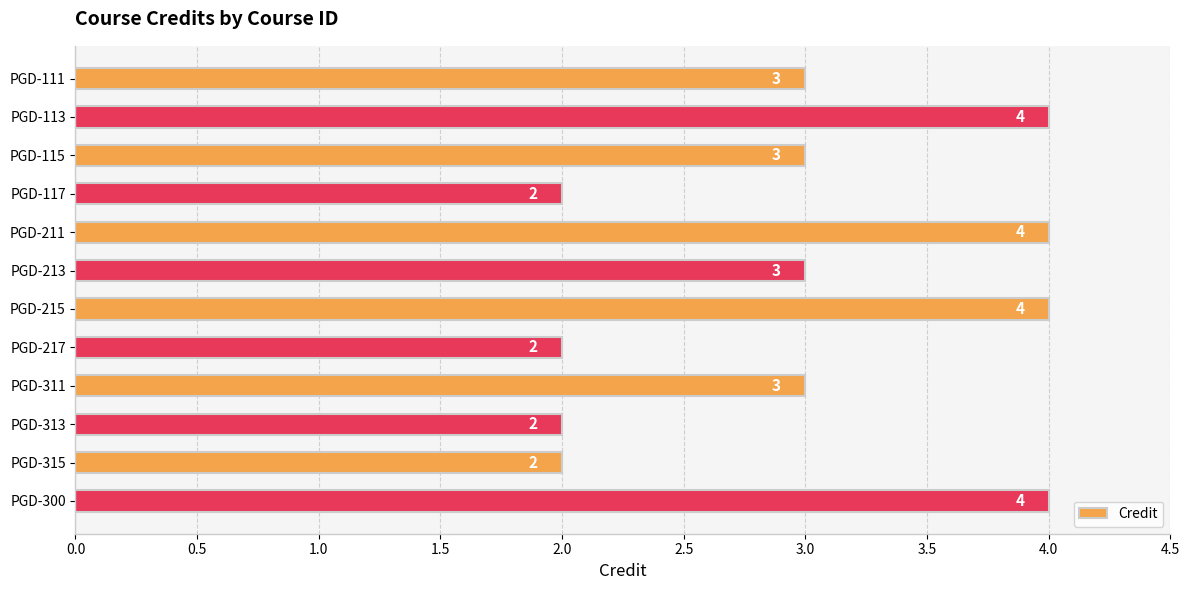

Reading bottom to top, list all the values displayed in this chart.

PGD-300=4	PGD-315=2	PGD-313=2	PGD-311=3	PGD-217=2	PGD-215=4	PGD-213=3	PGD-211=4	PGD-117=2	PGD-115=3	PGD-113=4	PGD-111=3